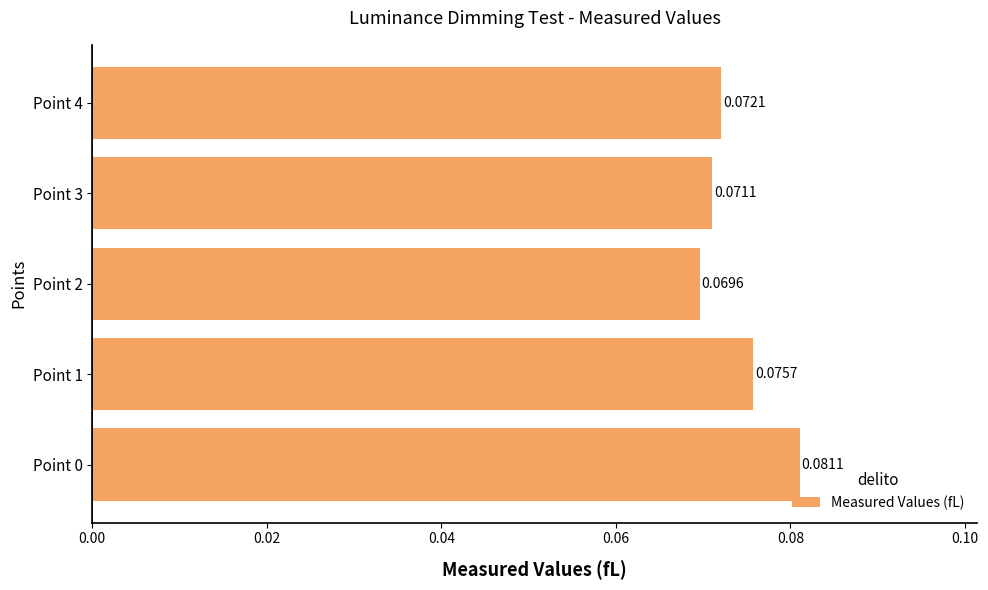

Which has a higher value, Point 2 or Point 4?

Point 4